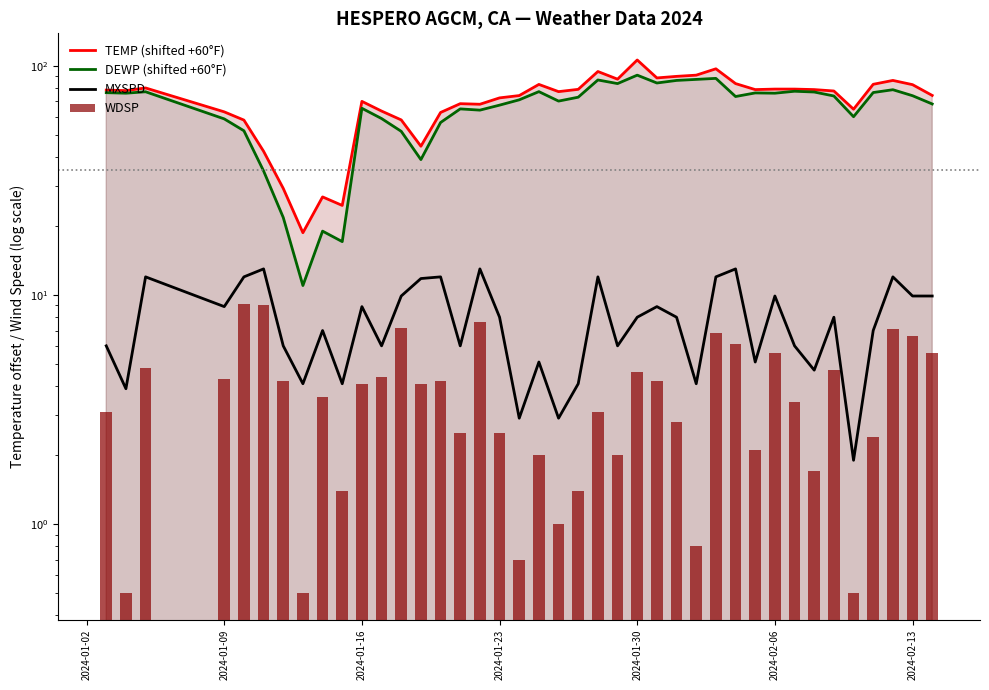

What is the greatest value displayed?

106.1